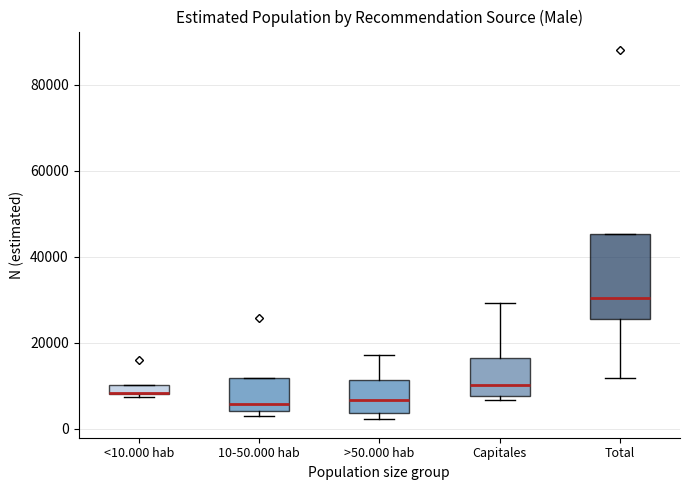

Where is the lower edge of the box for <10.000 hab on the y-axis? The values are not printed on the chart, so give them approximately, as read against the axis.

8000